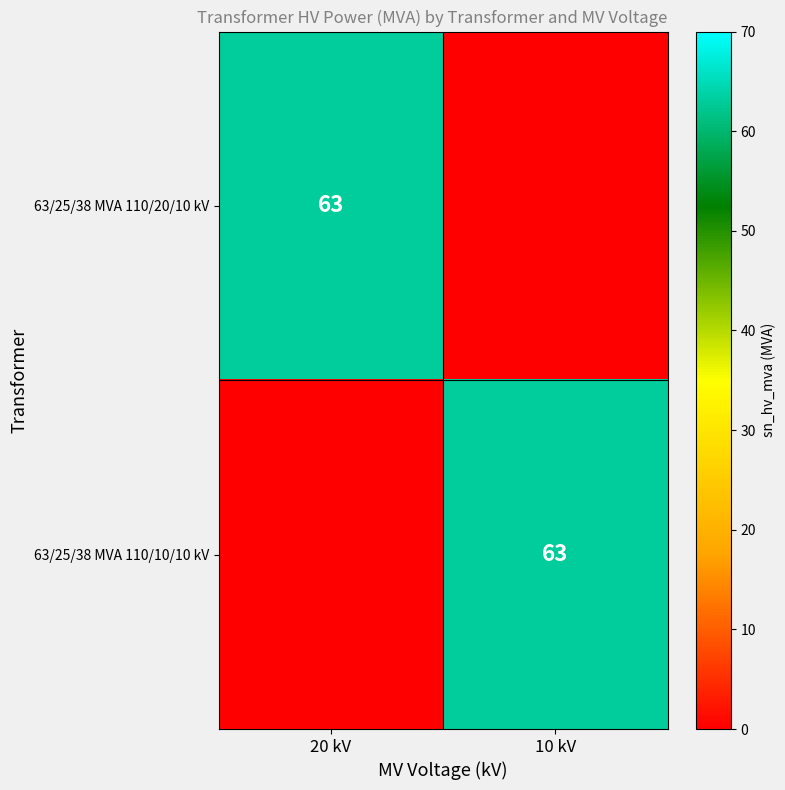

True or false: 63/25/38 MVA 110/20/10 kV has a value of 63 at 20 kV.

True